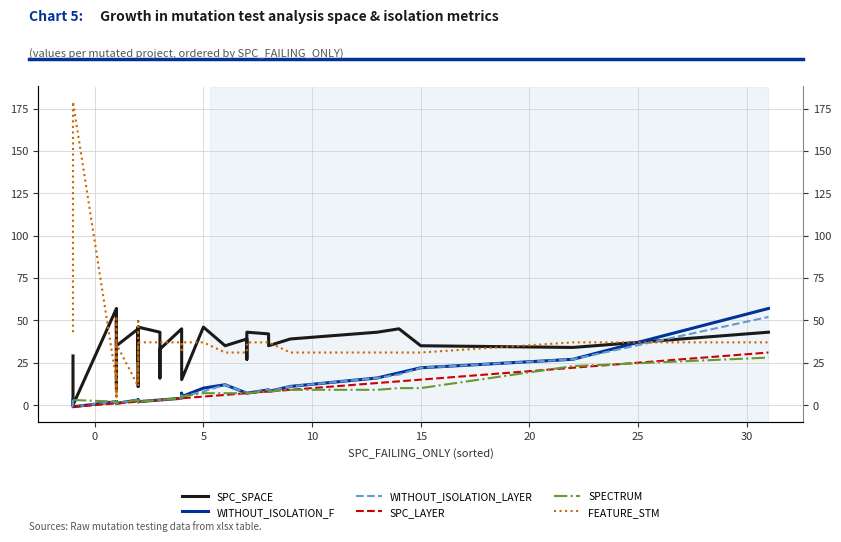

How many lines are shown in the chart?

6